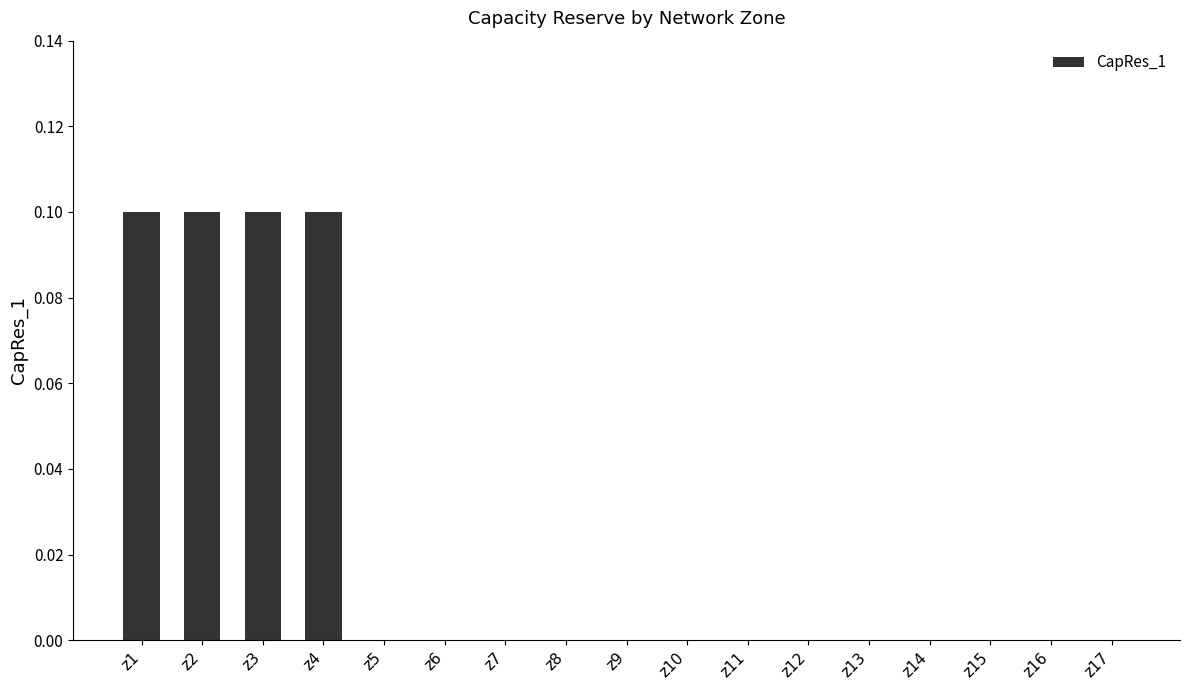

The chart shows a value of 0.0 at z11. True or false?

True